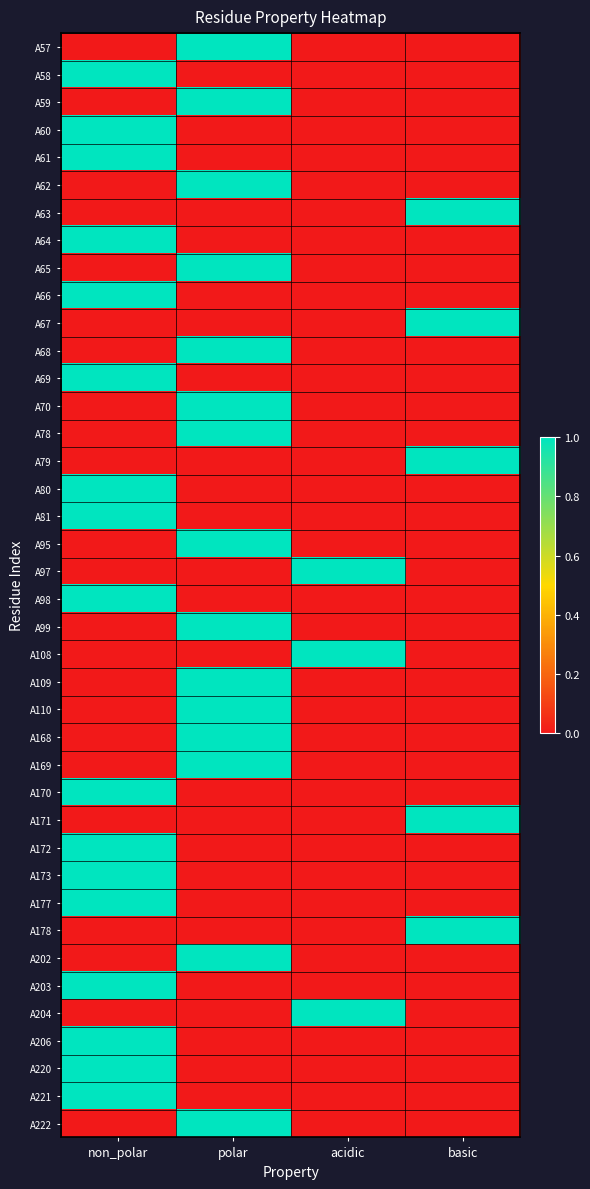

Which label corresponds to the largest value in the chart?

polar